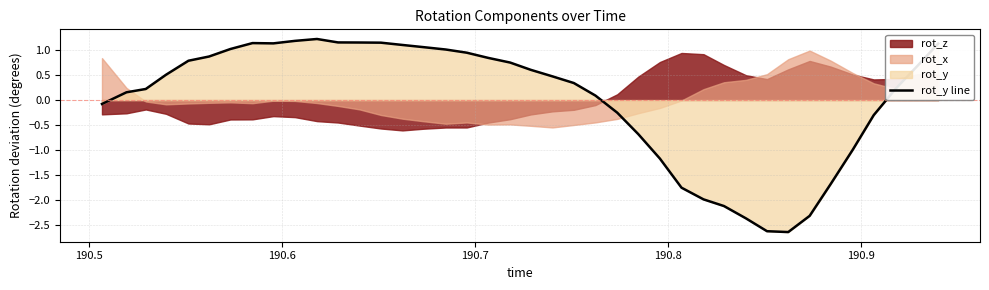

What is the lowest value of the rot_y line series?

-2.6